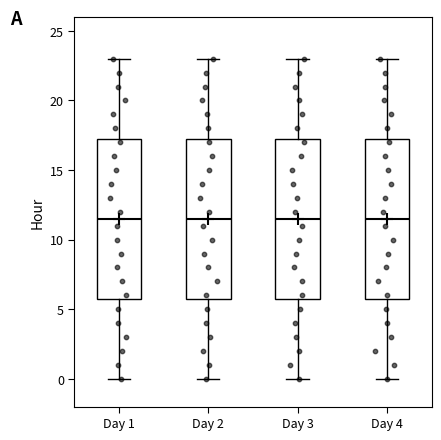

Where is the lower edge of the box for Day 4 on the y-axis? The values are not printed on the chart, so give them approximately, as read against the axis.

6.0